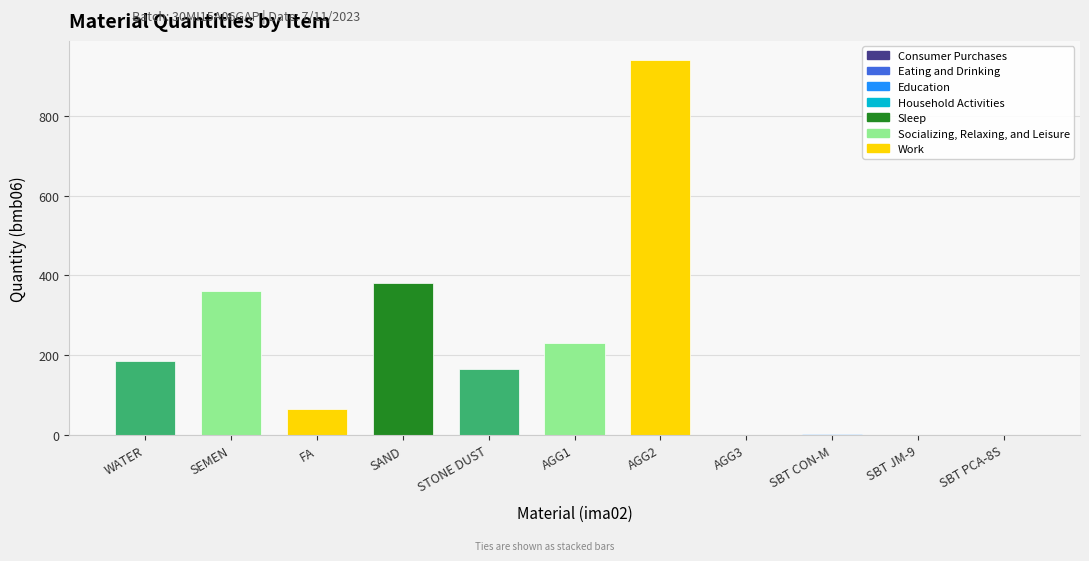

At which category does the chart reach its peak across all series?

AGG2